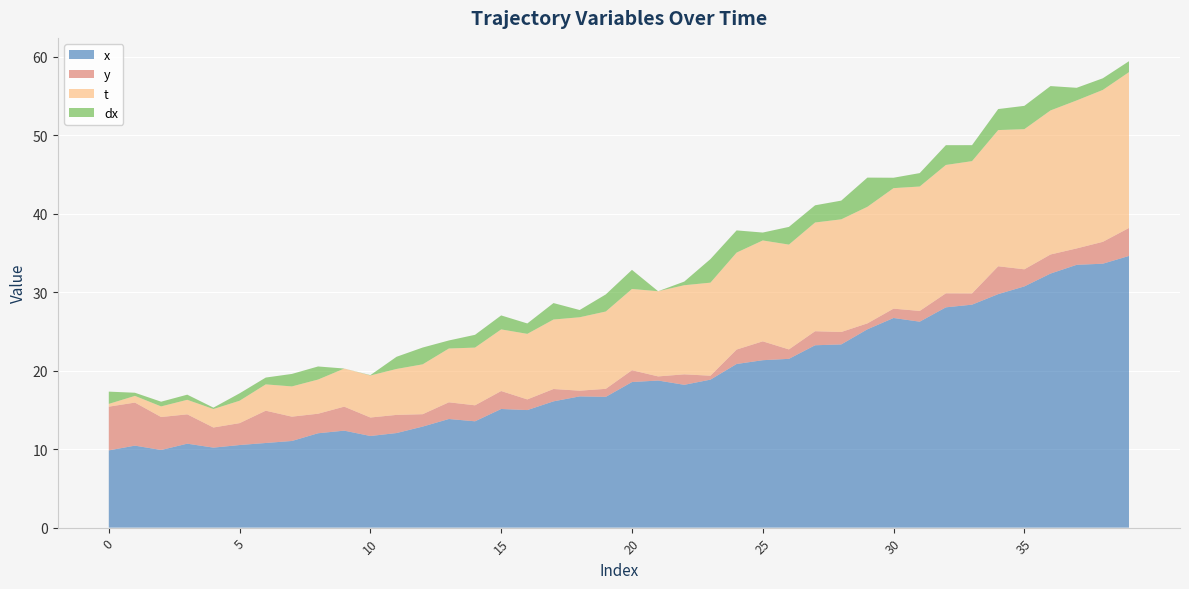

Reading left to right, list all the values displayed in this chart.

x: 9.5	10.1	9.5	10.3	9.8	10.2	10.4	10.7	11.7	12.0	11.3	11.7	12.5	13.5	13.2	14.8	14.6	15.7	16.4	16.3	18.2	18.4	17.8	18.5	20.5	21.0	21.2	22.9	23.0	24.9	26.4	25.9	27.7	28.1	29.4	30.4	32.0	33.1	33.3	34.3
y: 5.2	5.1	3.8	3.4	2.2	2.4	3.8	2.7	2.1	2.7	2.0	2.0	1.2	1.8	1.7	1.9	1.0	1.2	0.4	0.7	1.2	0.2	1.0	0.1	1.5	2.0	0.8	1.4	1.2	0.4	0.8	1.0	1.4	1.1	3.2	1.8	2.1	1.7	2.4	3.2
t: 0.0	0.5	1.0	1.5	2.0	2.5	3.0	3.5	4.0	4.5	5.0	5.5	6.0	6.5	7.0	7.5	8.0	8.5	9.0	9.5	10.0	10.5	11.0	11.5	12.0	12.5	13.0	13.5	14.0	14.5	15.0	15.5	16.0	16.5	17.0	17.5	18.0	18.5	19.0	19.5
dx: 1.2	0.0	0.2	0.3	-0.2	0.6	0.5	1.2	1.3	-0.3	-0.3	1.2	1.8	0.7	1.3	1.4	1.0	1.7	0.6	1.8	2.1	-0.4	0.1	2.7	2.5	0.7	1.9	1.8	2.0	3.4	1.0	1.4	2.2	1.7	2.3	2.6	2.8	1.3	1.1	1.0